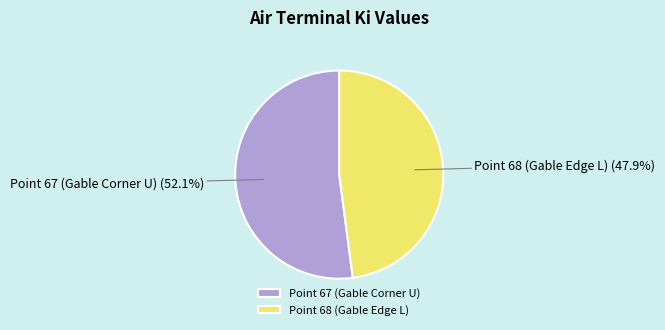

What is the smallest slice in the pie chart?

Point 68 (Gable Edge L)